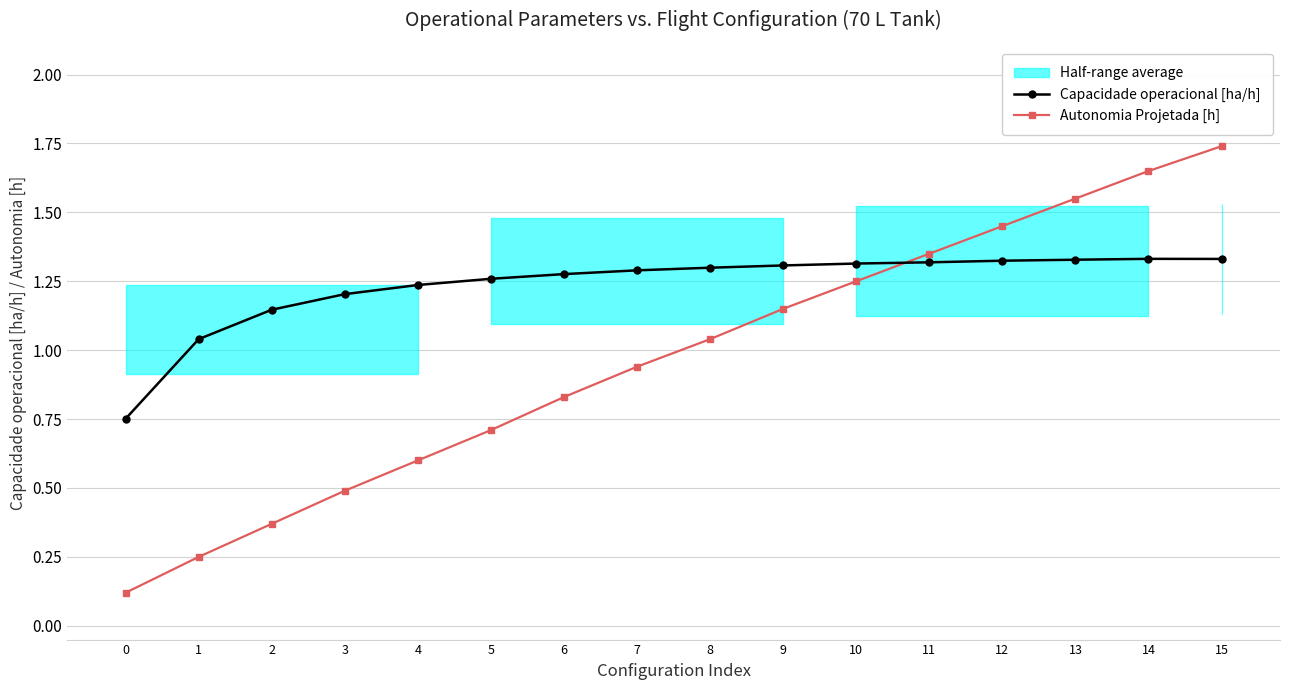

Between 1 and 12, which series saw the biggest shift?

Autonomia Projetada [h]